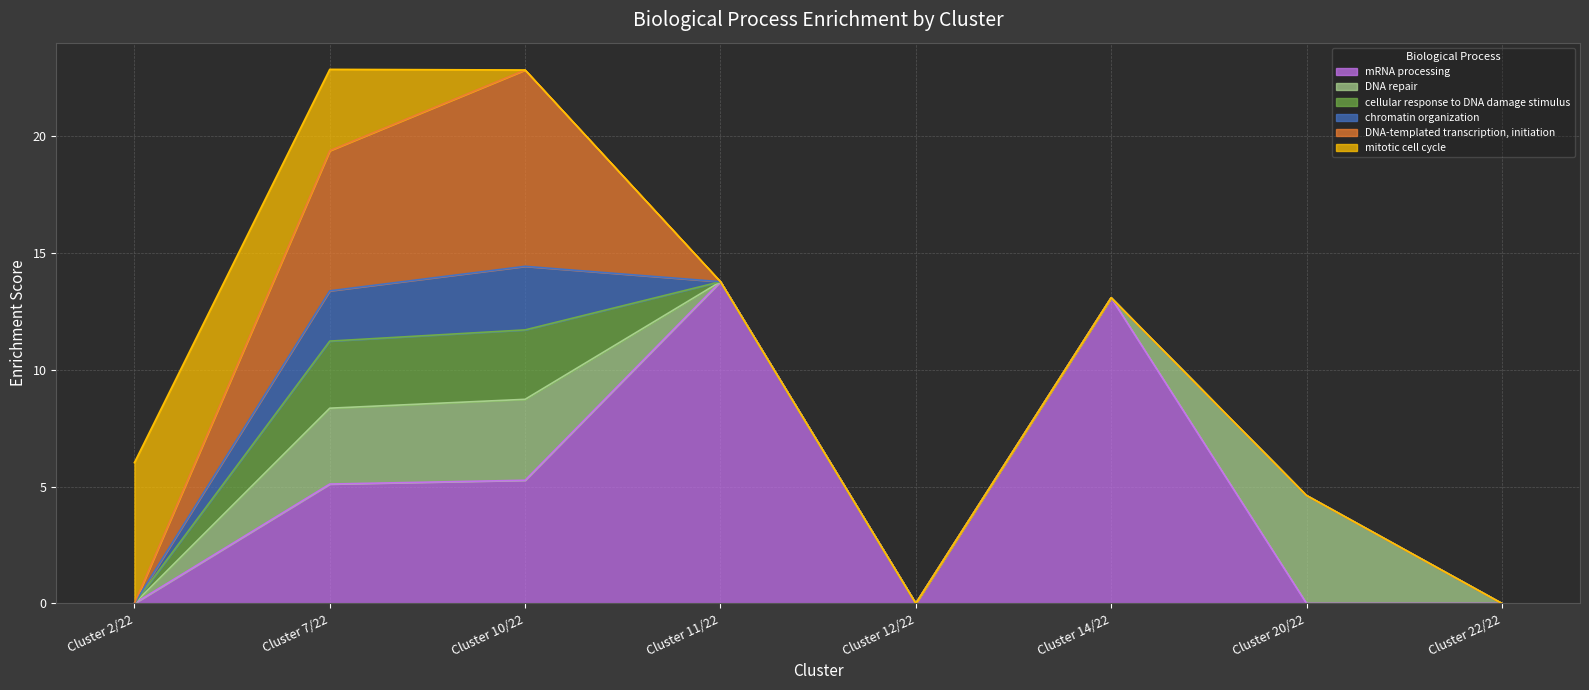

Reading left to right, what are all the values shown in this chart?

mRNA processing: 0.0	5.1	5.3	13.8	0.0	13.1	0.0	0.0
DNA repair: 0.0	3.2	3.5	0.0	0.0	0.0	4.6	0.0
cellular response to DNA damage stimulus: 0.0	2.9	3.0	0.0	0.0	0.0	0.0	0.0
chromatin organization: 0.0	2.2	2.7	0.0	0.0	0.0	0.0	0.0
DNA-templated transcription, initiation: 0.0	6.0	8.4	0.0	0.0	0.0	0.0	0.0
mitotic cell cycle: 6.0	3.5	0.0	0.0	0.0	0.0	0.0	0.0